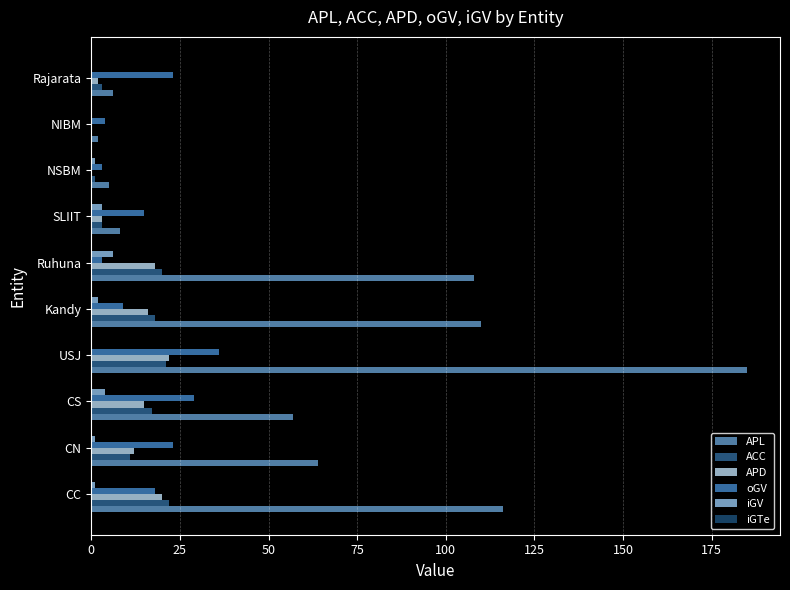

How many values in iGV are above zero?

7